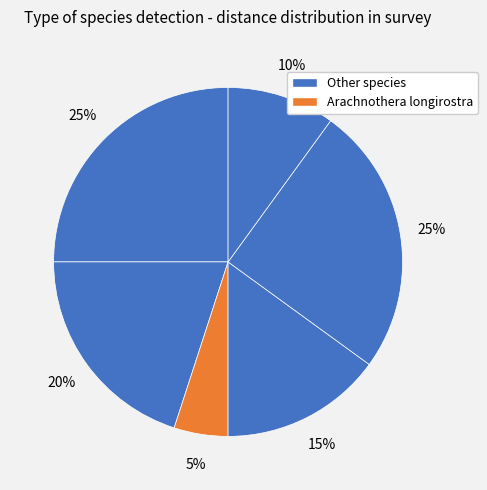

How many slices are in this pie chart?

6